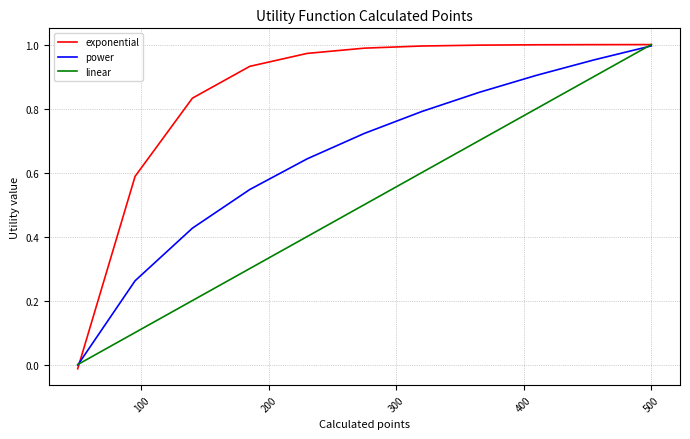

List the series in order of their overall mean, highest first.

exponential, power, linear